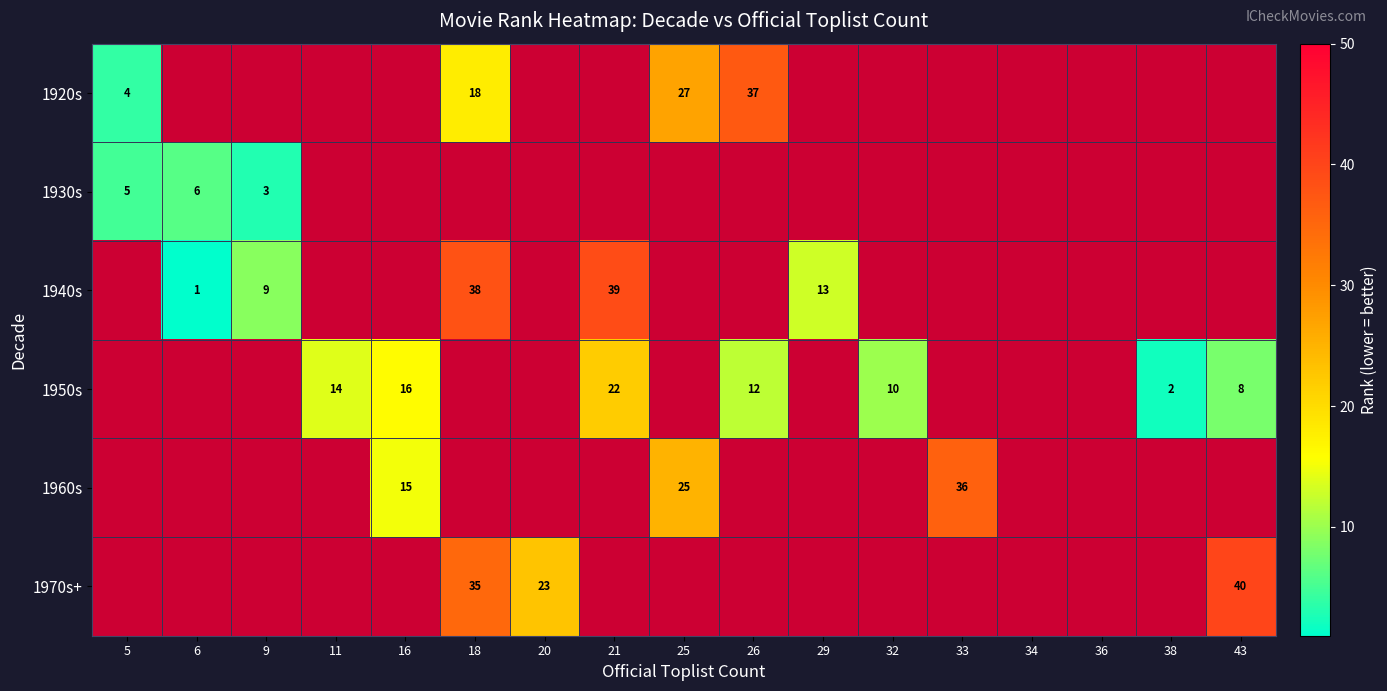

Is it true that 1940s equals 1 at 6?

True